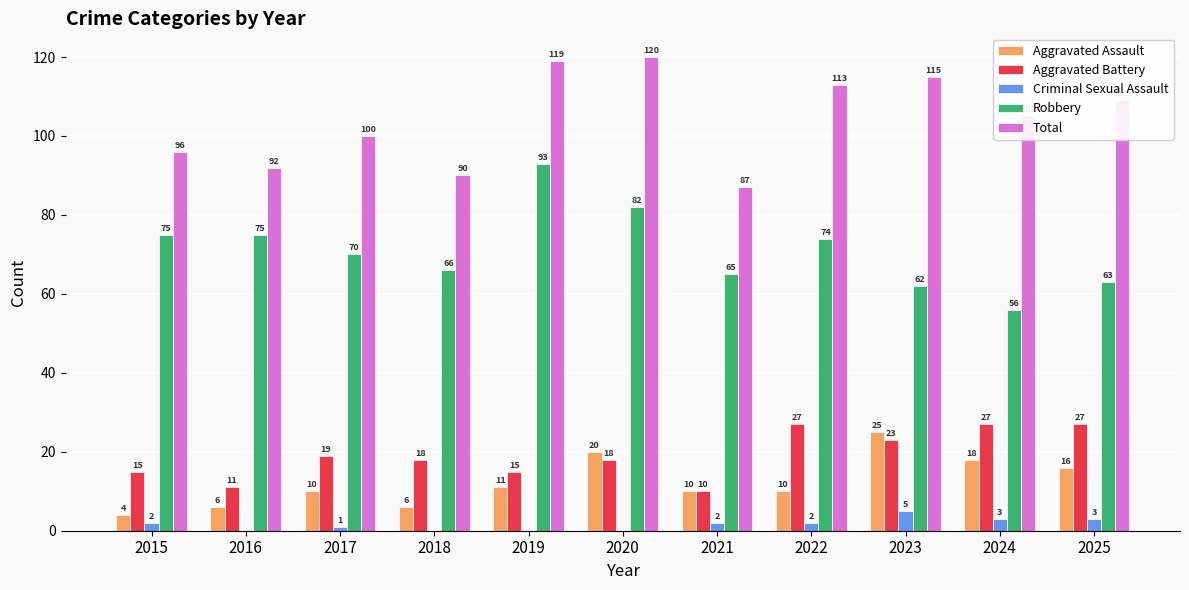

What is the difference between the Total values at 2018 and 2020?

30